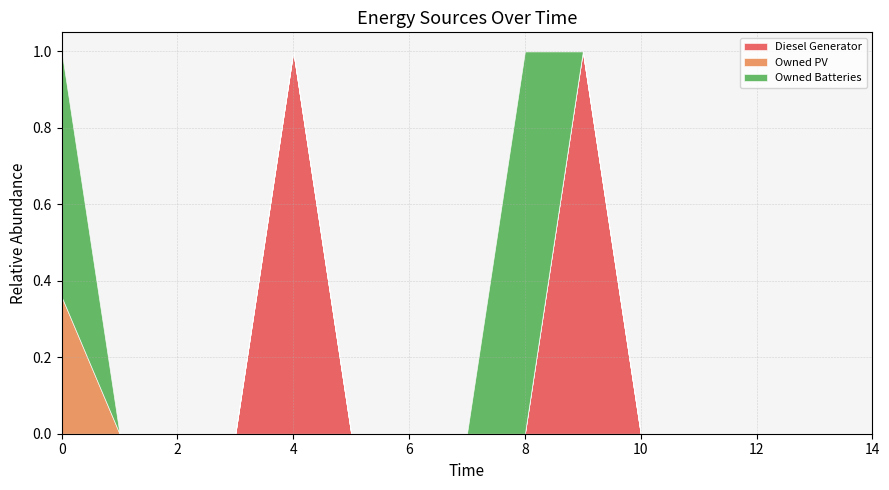

The Owned Batteries series shows 1174 at 3. True or false?

False